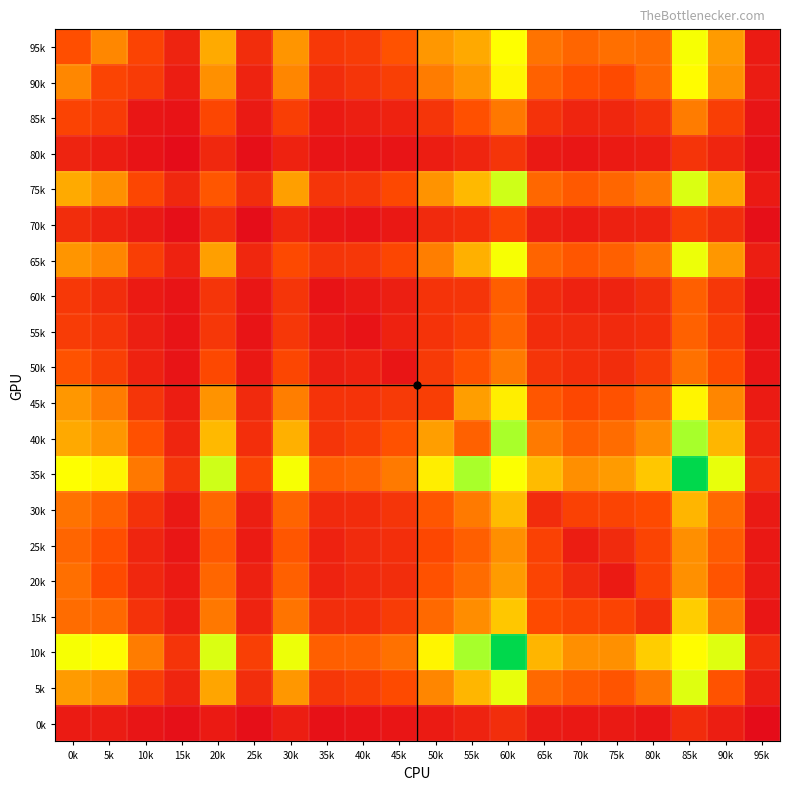

How many data points does each series have?

20